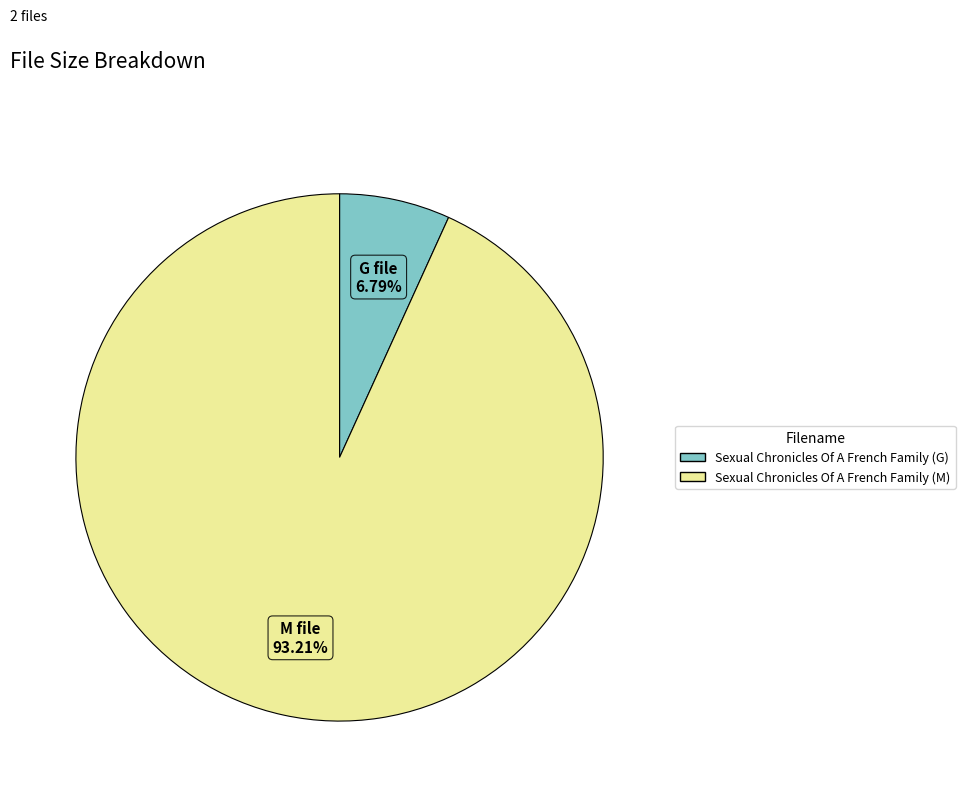

Which slice represents more than half of the pie?

Sexual Chronicles Of A French Family (M)